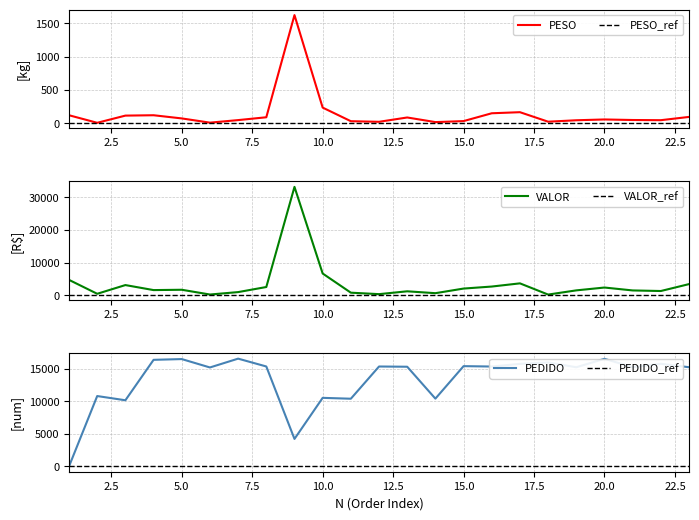

What is the difference between the PESO values at 1 and 20?

63.2